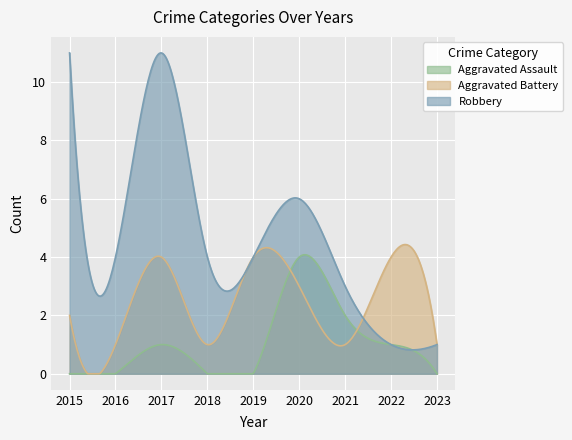

Which series changed the most between 2018 and 2019?

Aggravated Battery